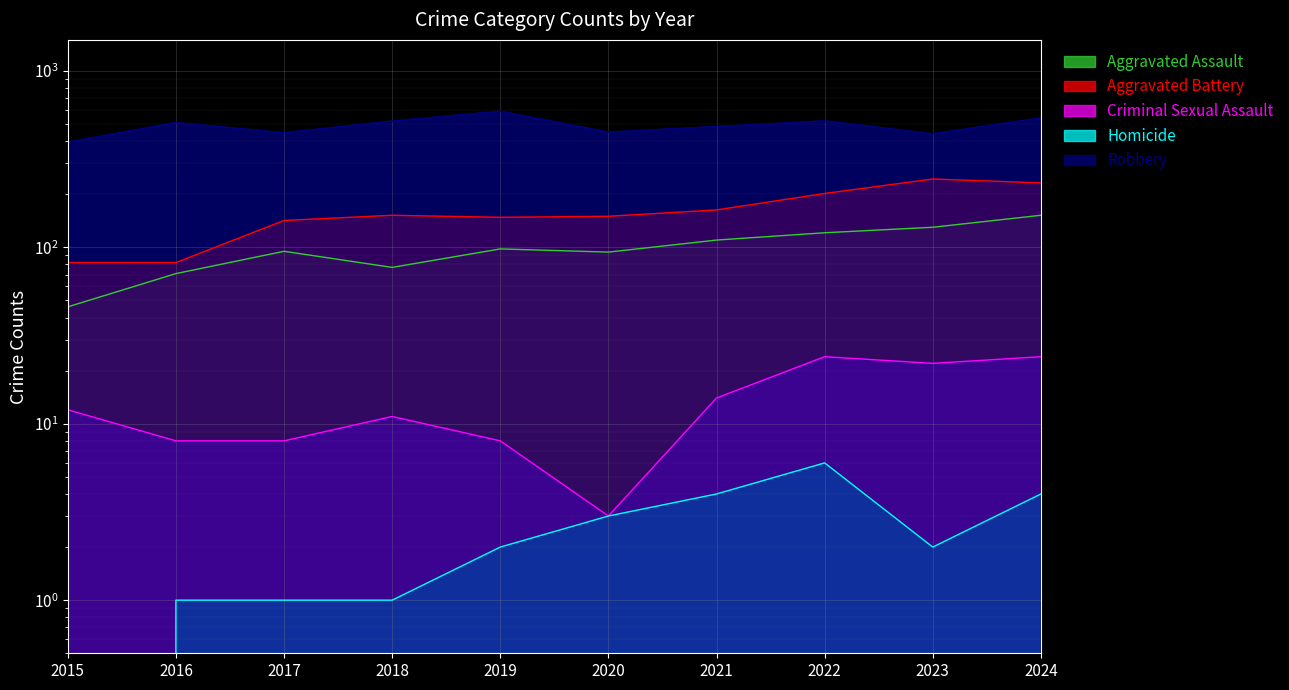

Rank the series at 2019 from lowest to highest value.

Homicide, Criminal Sexual Assault, Aggravated Assault, Aggravated Battery, Robbery